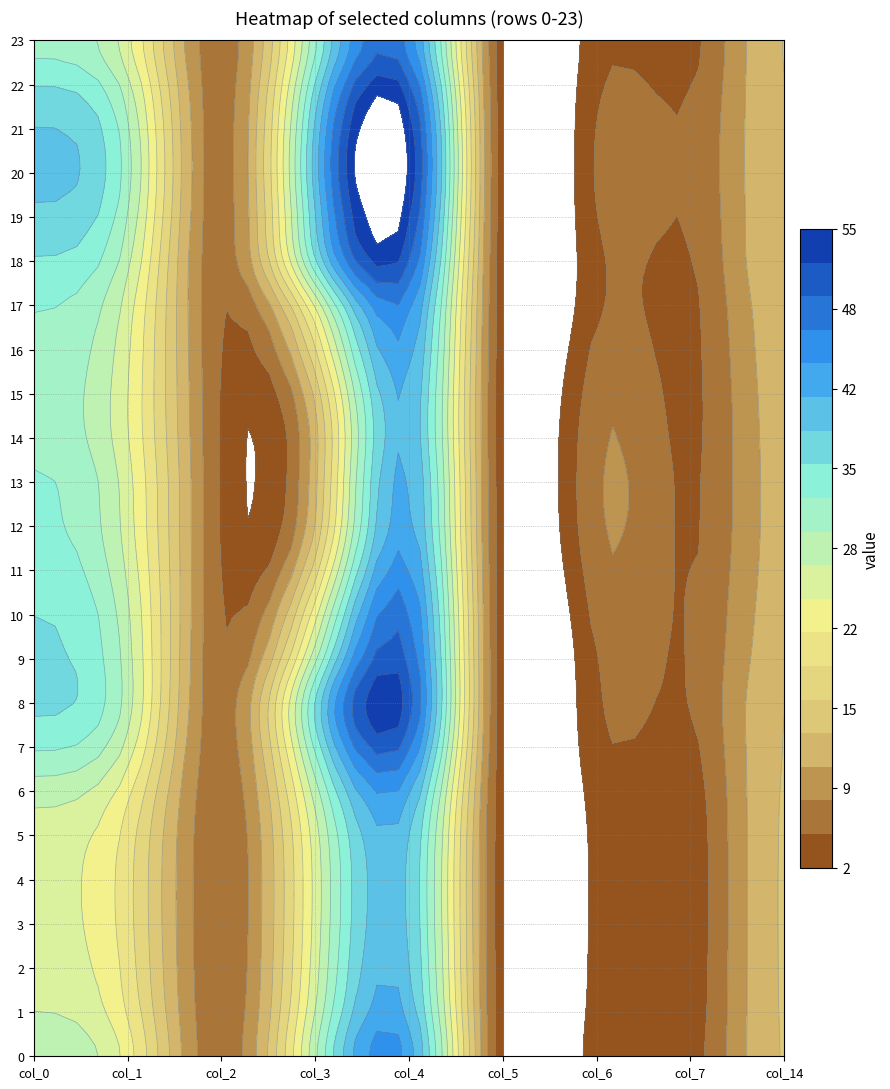

What is the minimum value shown in the chart?

2.0